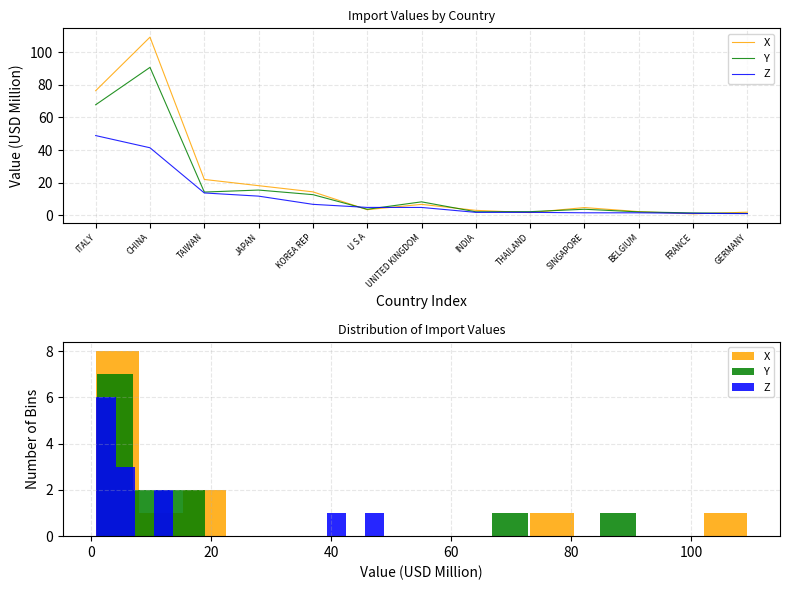

What is the minimum value shown in the chart?

0.7